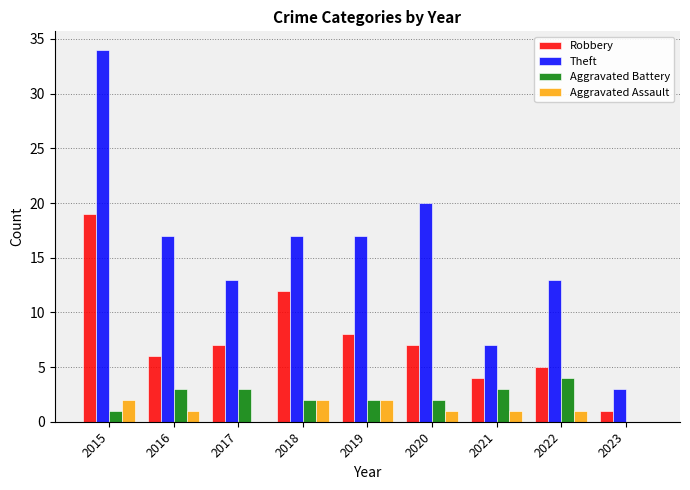

Between 2016 and 2017, which series saw the biggest shift?

Theft